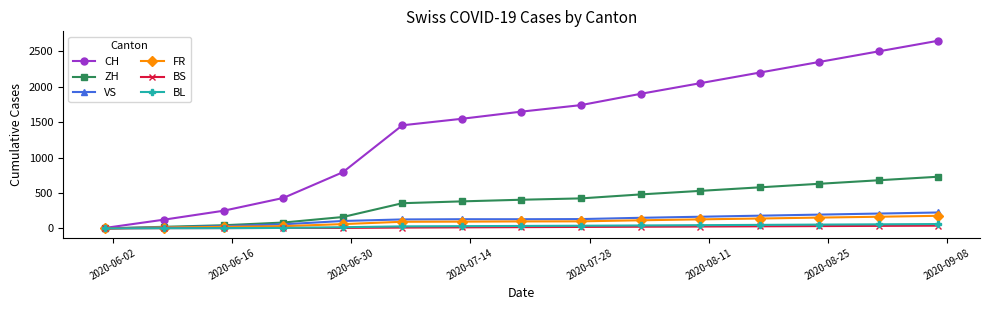

What are all the series names shown in the legend?

CH, ZH, VS, FR, BS, BL